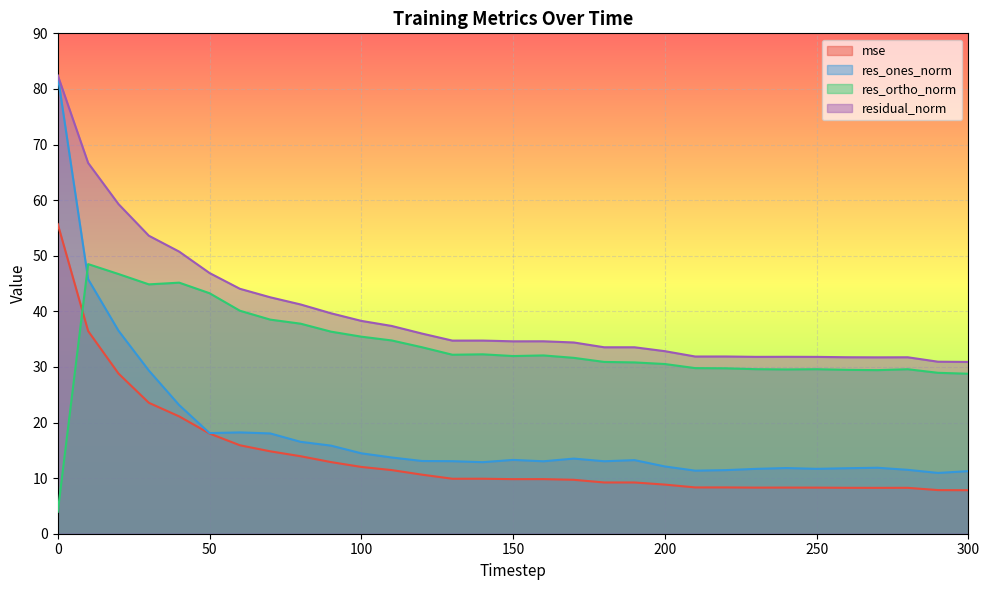

What is the approximate value of res_ortho_norm at 200?

30.5